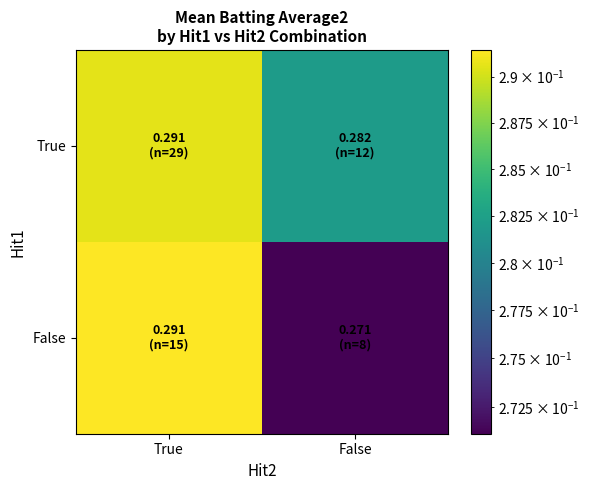

Count the number of categories in the chart.

2